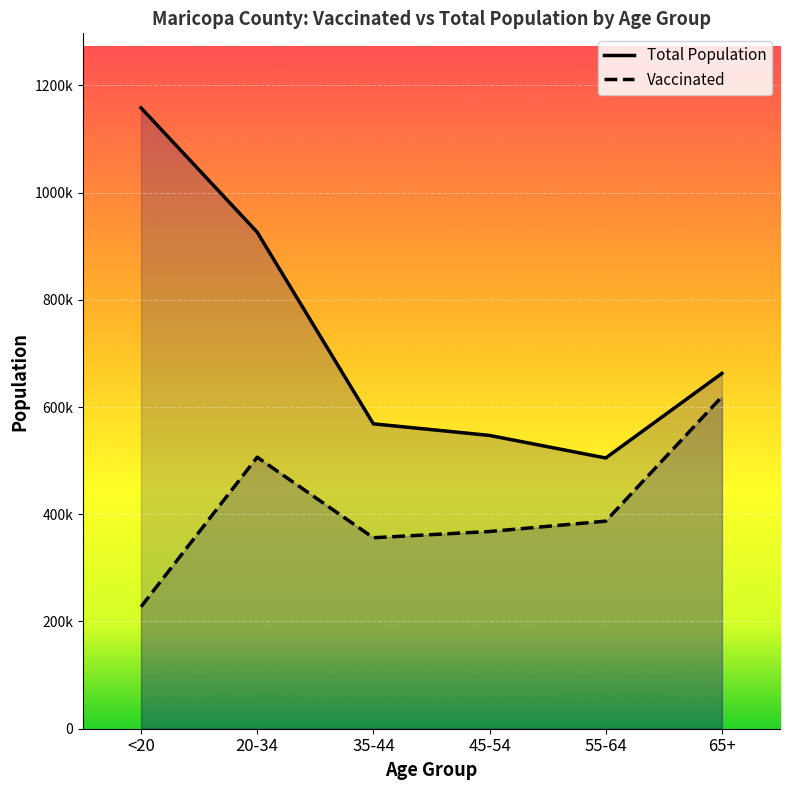

Reading left to right, transcribe all the data shown in this chart.

total_pop_Maricopa: 1158094	926230	568691	547064	504994	662762
vaccinated_Maricopa: 227418	506433	356224	367859	387153	619247